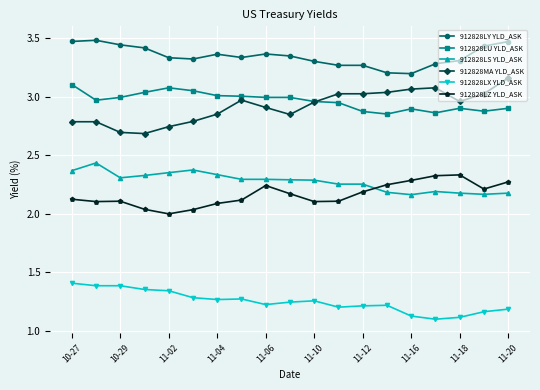

True or false: 912828LY YLD_ASK has more than 1 points higher than both neighbors.

True